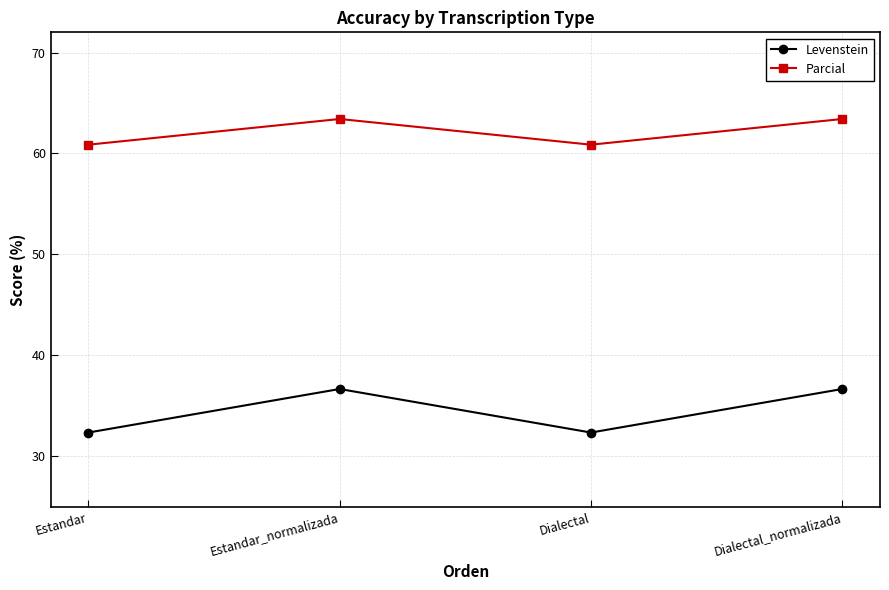

At how many categories does at least one series exceed 56?

4